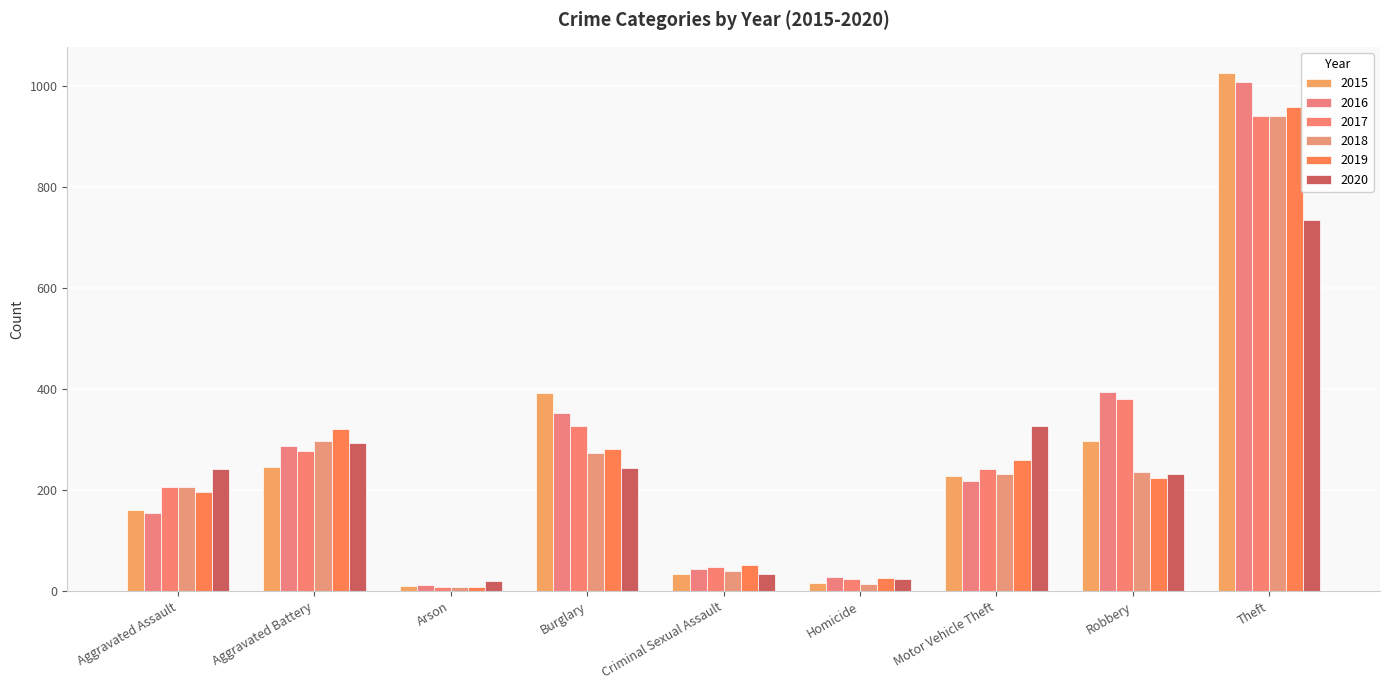

At how many categories does at least one series exceed 981?

1